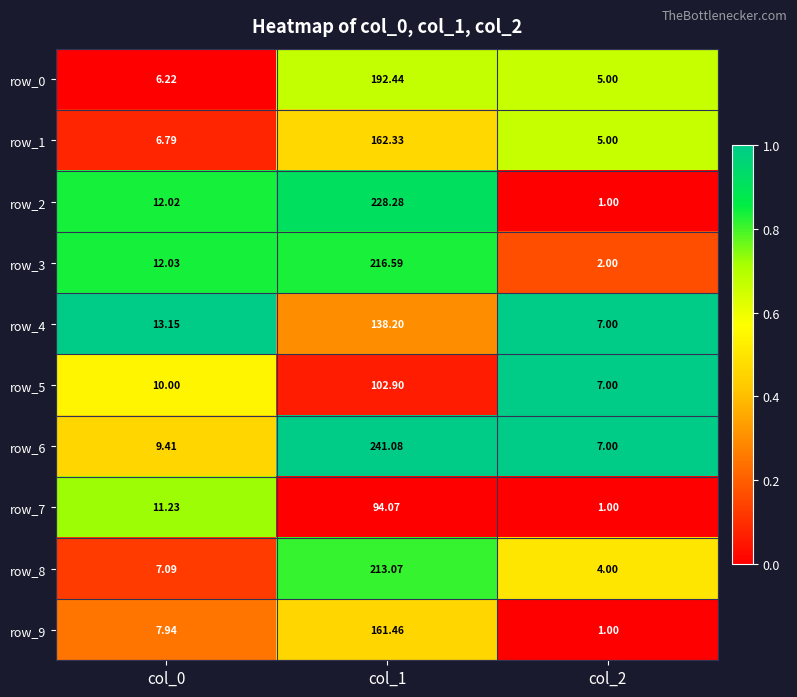

Count the number of data series in this chart.

10